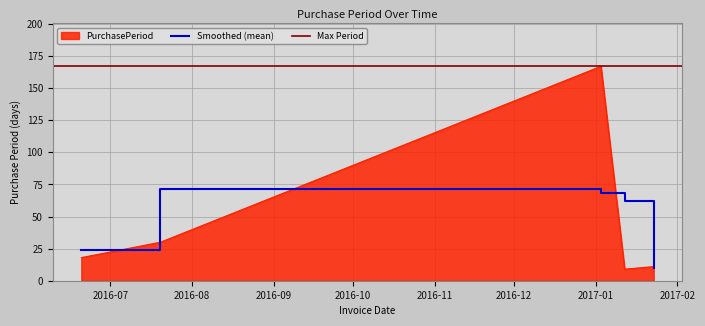

At which category does the data reach its first local peak?

2017-01-03